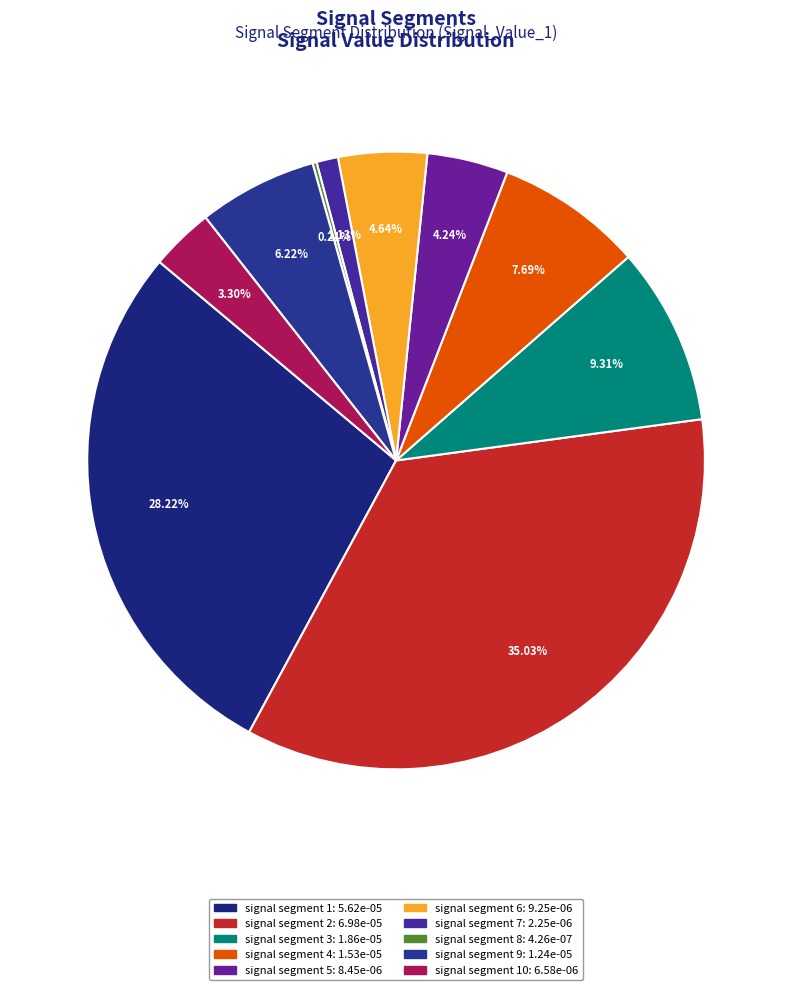

What is the largest slice in the pie chart?

signal segment 2